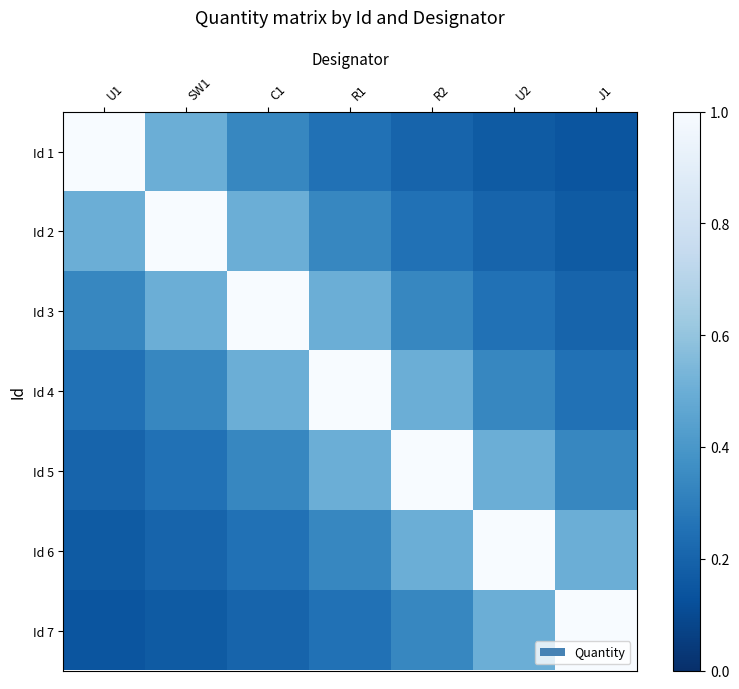

What is the difference between the highest and lowest values at C1?

0.8